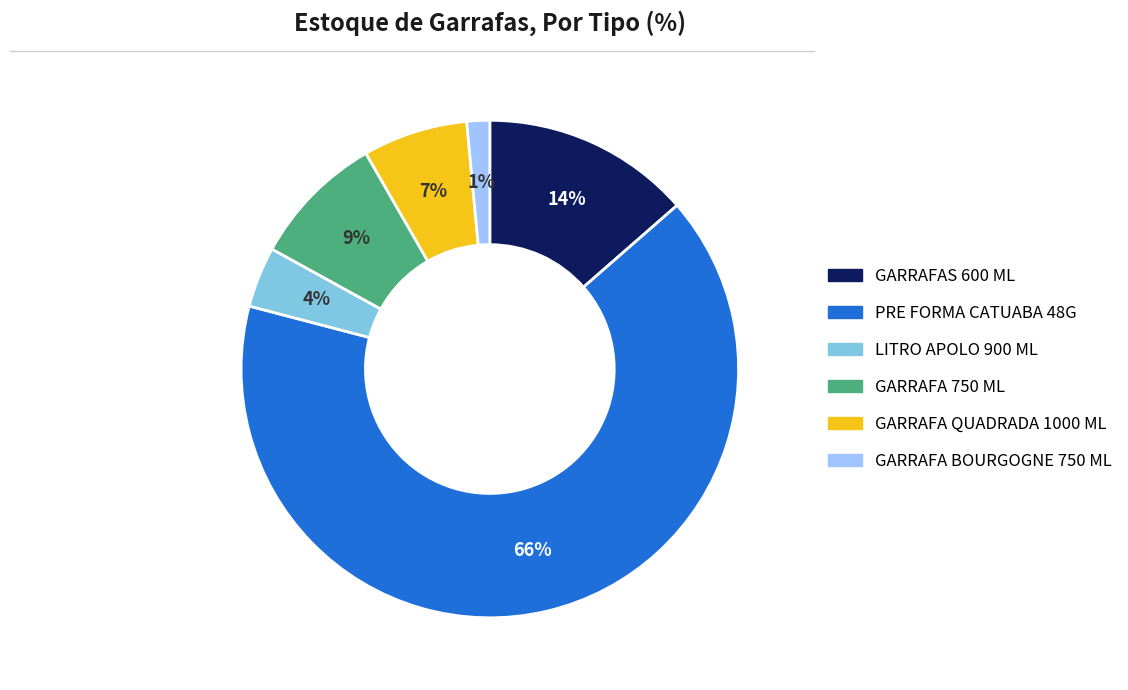

Combined, do LITRO APOLO 900 ML and GARRAFAS 600 ML account for over 50%?

No